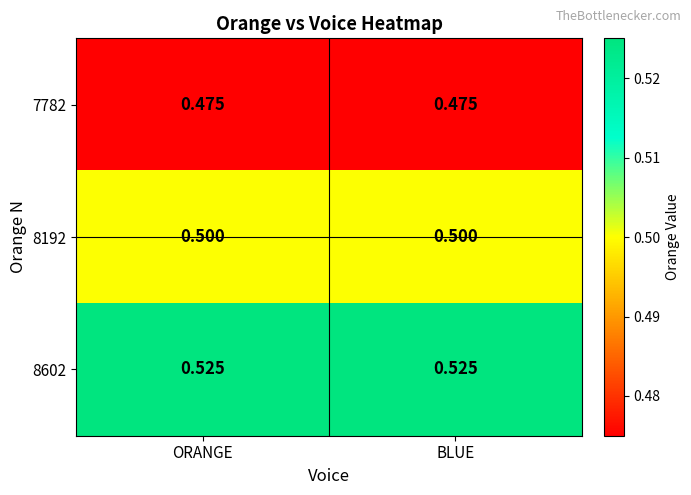

Is the value of 8602 at ORANGE greater than the value of 8192 at ORANGE?

Yes